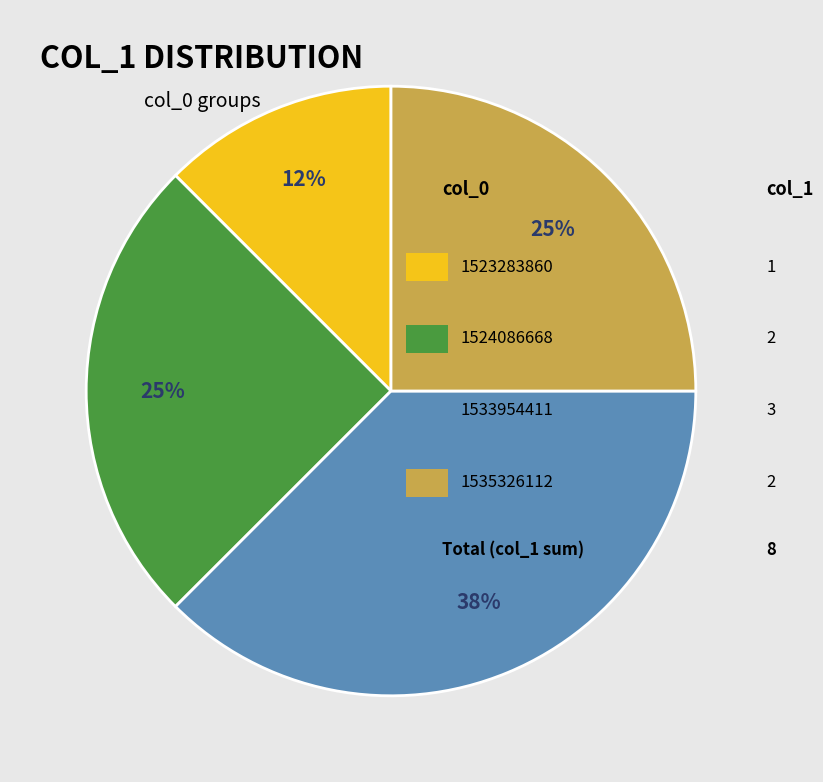

To the nearest percent, what is the average slice percentage?

25%